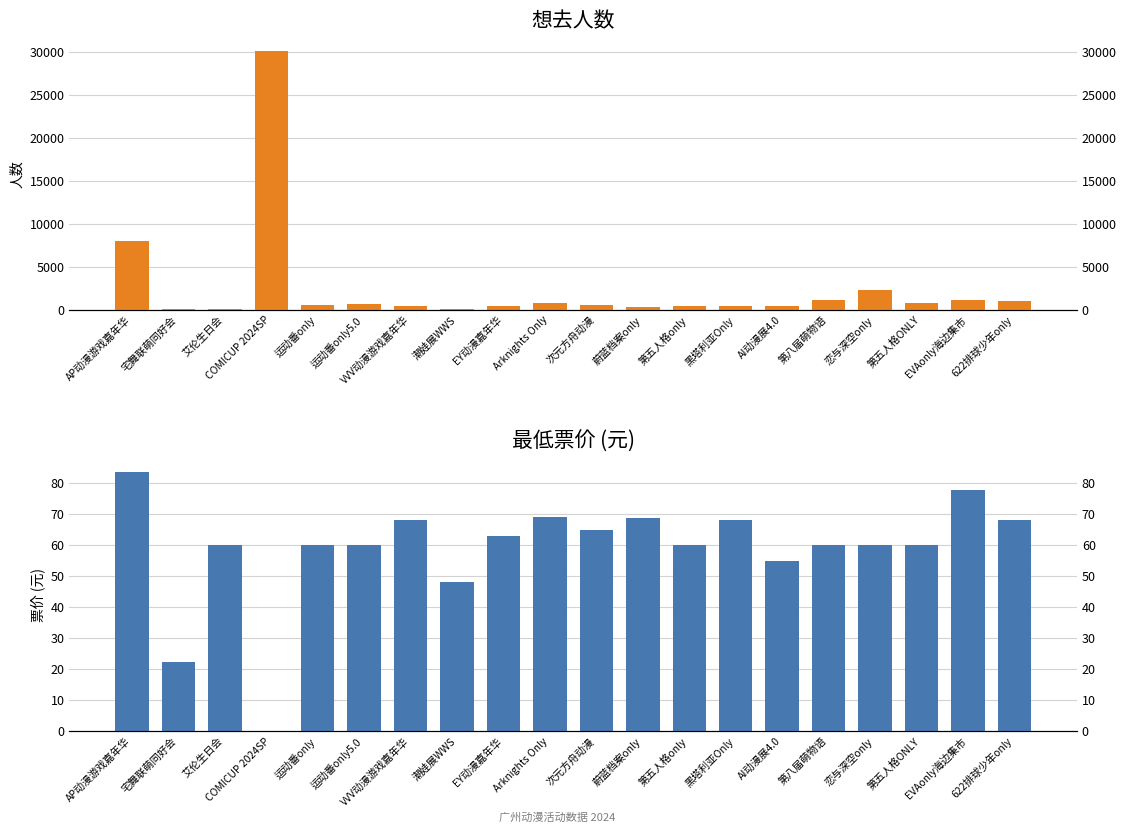

Rank the series by their maximum value, from lowest to highest.

最低票价, 想去人数